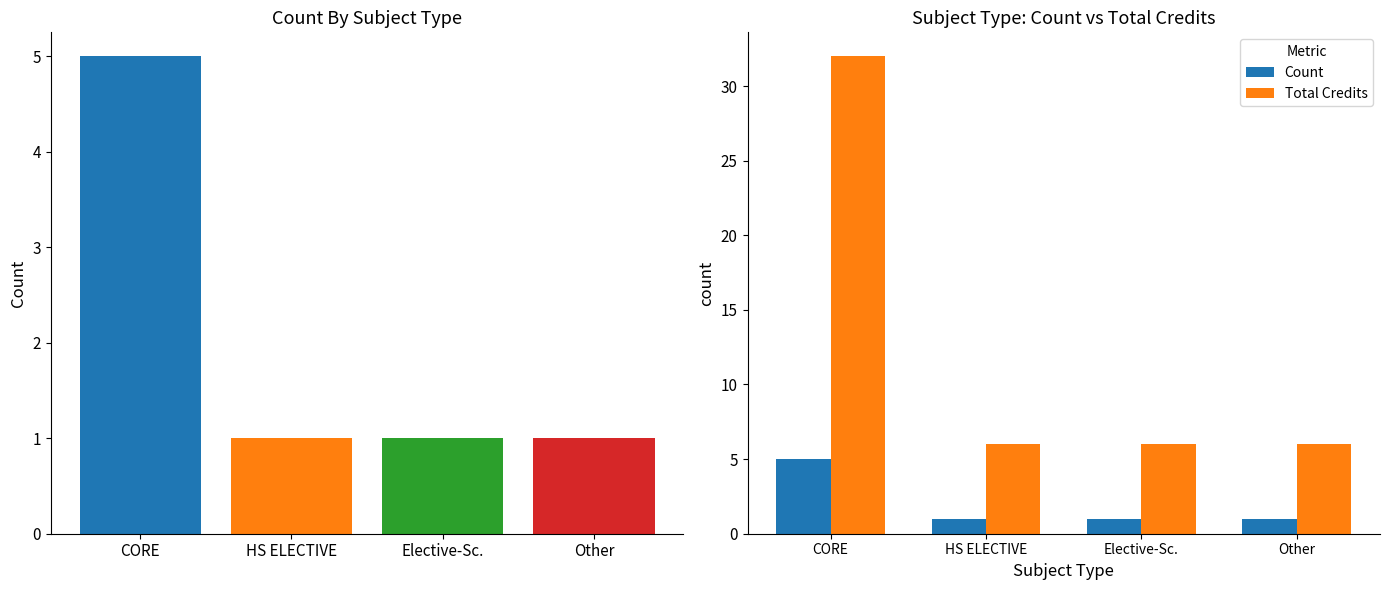

List the series in order of their peak value, lowest first.

Count, Total Credits